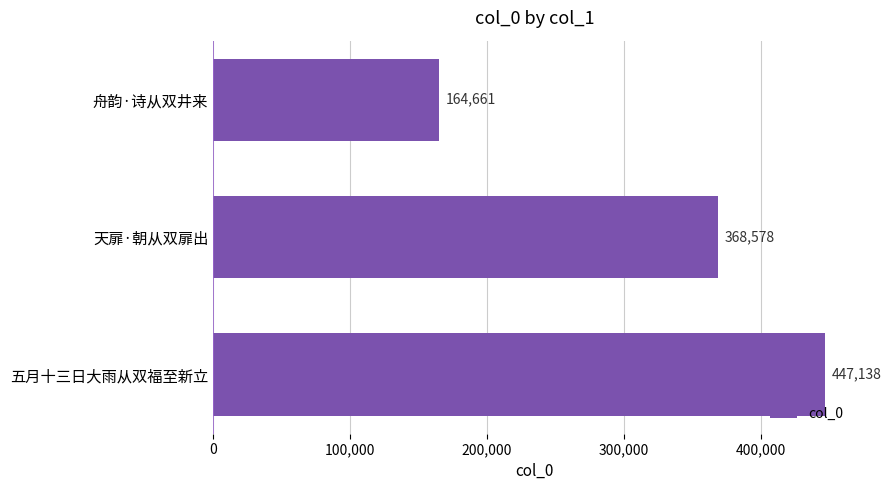

What is the smallest value displayed?

164661